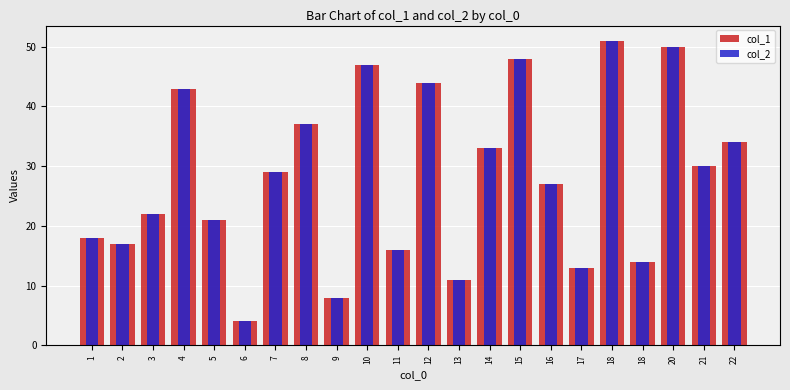

Rank the series by their maximum value, from lowest to highest.

col_1, col_2